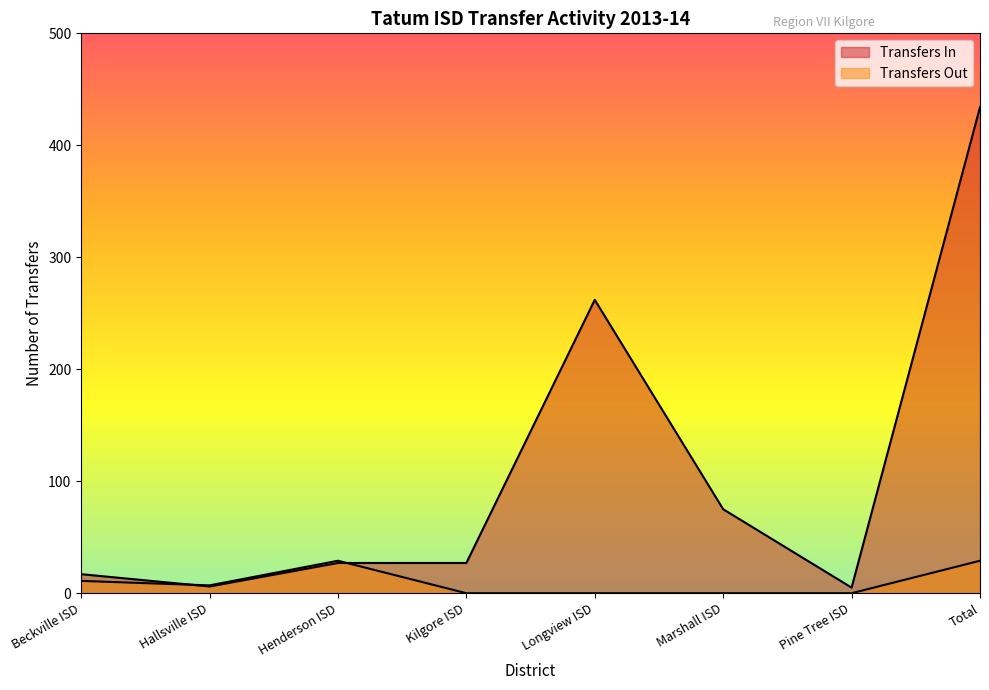

Reading left to right, list all the values displayed in this chart.

Transfers In: Beckville ISD=17	Hallsville ISD=6	Henderson ISD=27	Kilgore ISD=27	Longview ISD=262	Marshall ISD=75	Pine Tree ISD=5	Total=434
Transfers Out: Beckville ISD=11	Hallsville ISD=7	Henderson ISD=29	Kilgore ISD=0	Longview ISD=0	Marshall ISD=0	Pine Tree ISD=0	Total=29